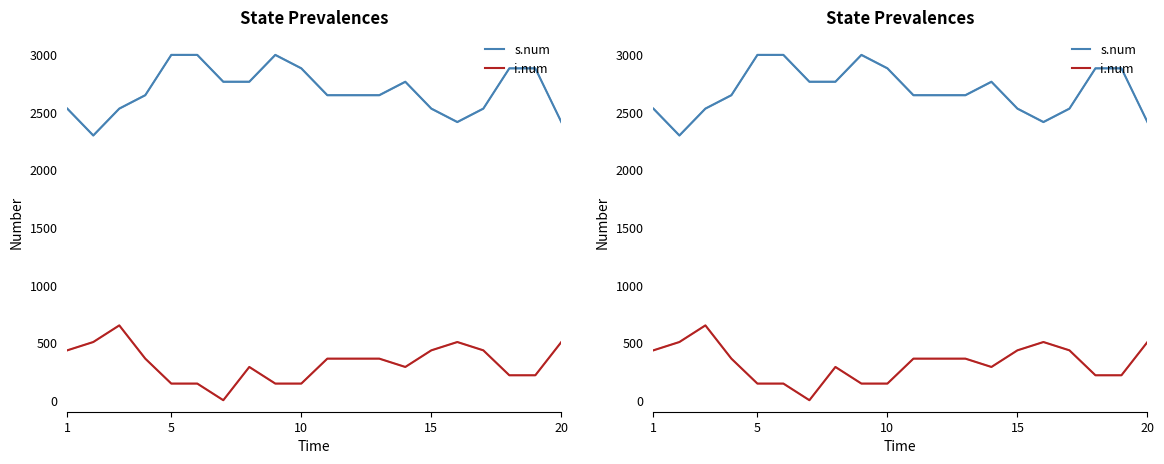

True or false: i.num and s.num intersect in this chart.

False